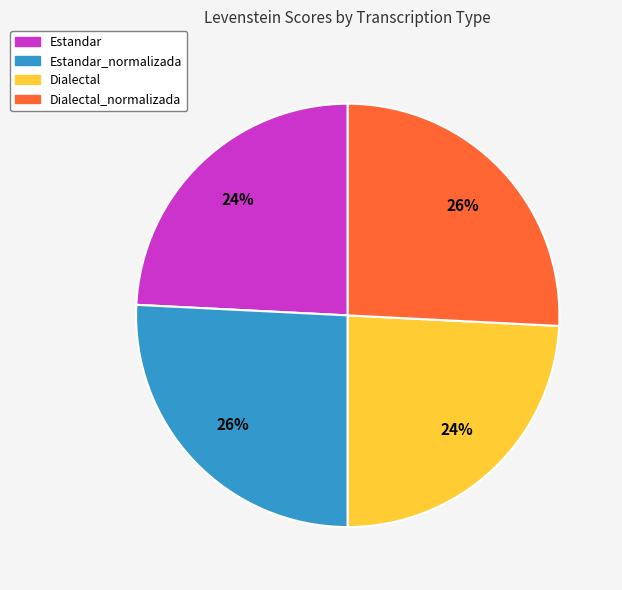

To the nearest percent, what is the difference between the largest and smallest slice percentages?

2%